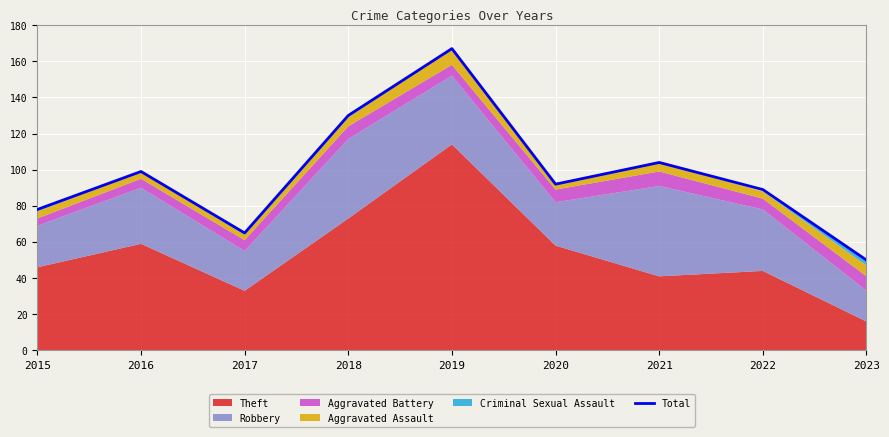

True or false: the data shows 288 at 2019.

False